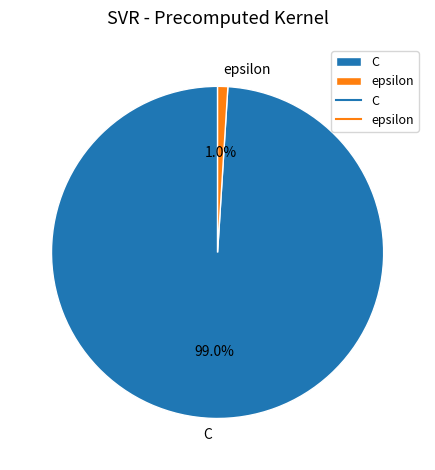

Is C the majority of the pie?

Yes